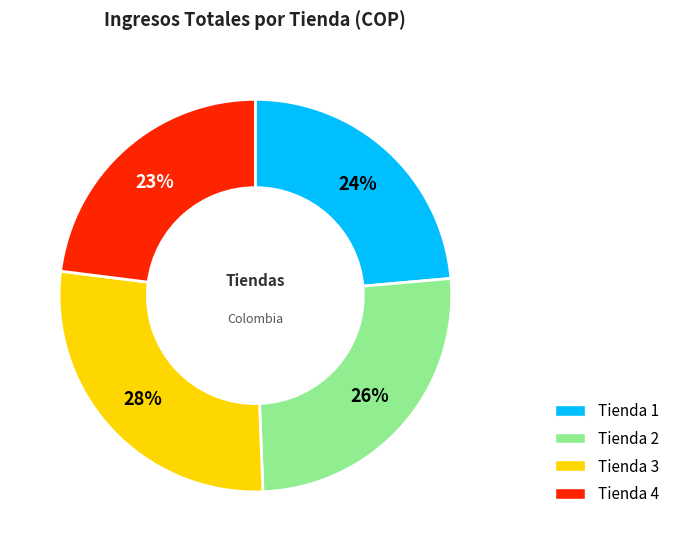

Does Tienda 4 account for over 50% of the chart?

No